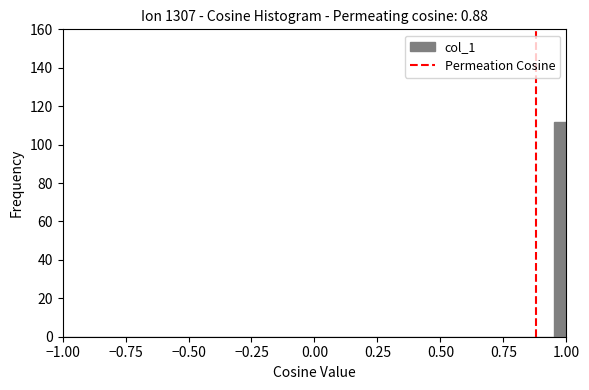

Around what value on the x-axis is the tallest bar? Give the approximate position of its centre, as read against the axis.

1.00